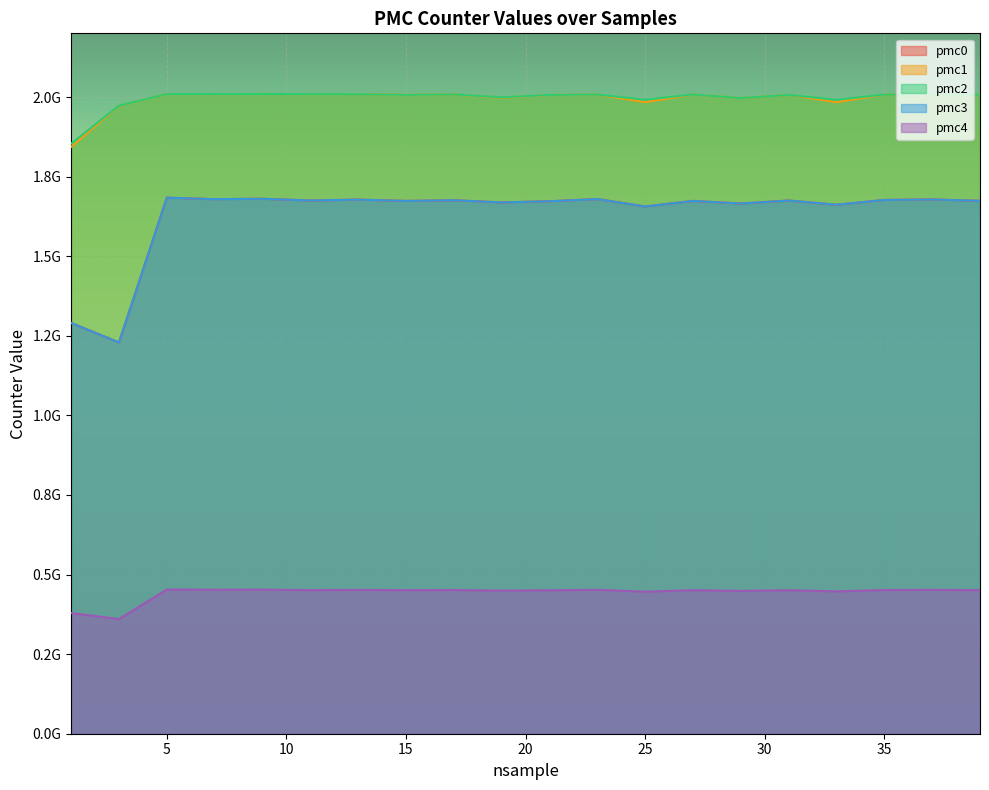

What is the difference between the highest and lowest values at 25?

1545604800